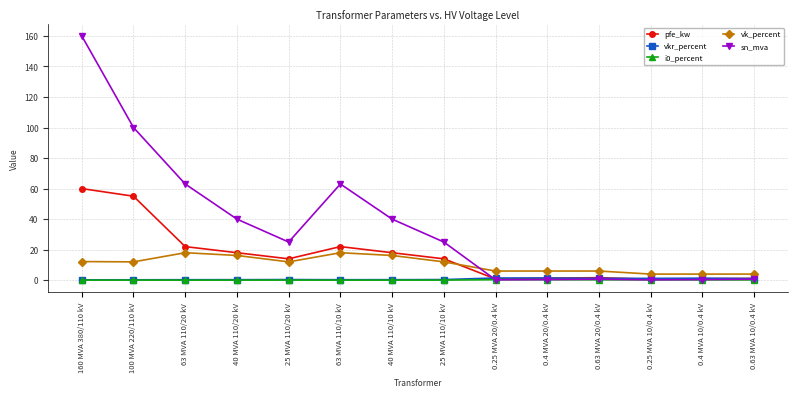

Is it true that i0_percent equals 0.1 at 25 MVA 110/10 kV?

True